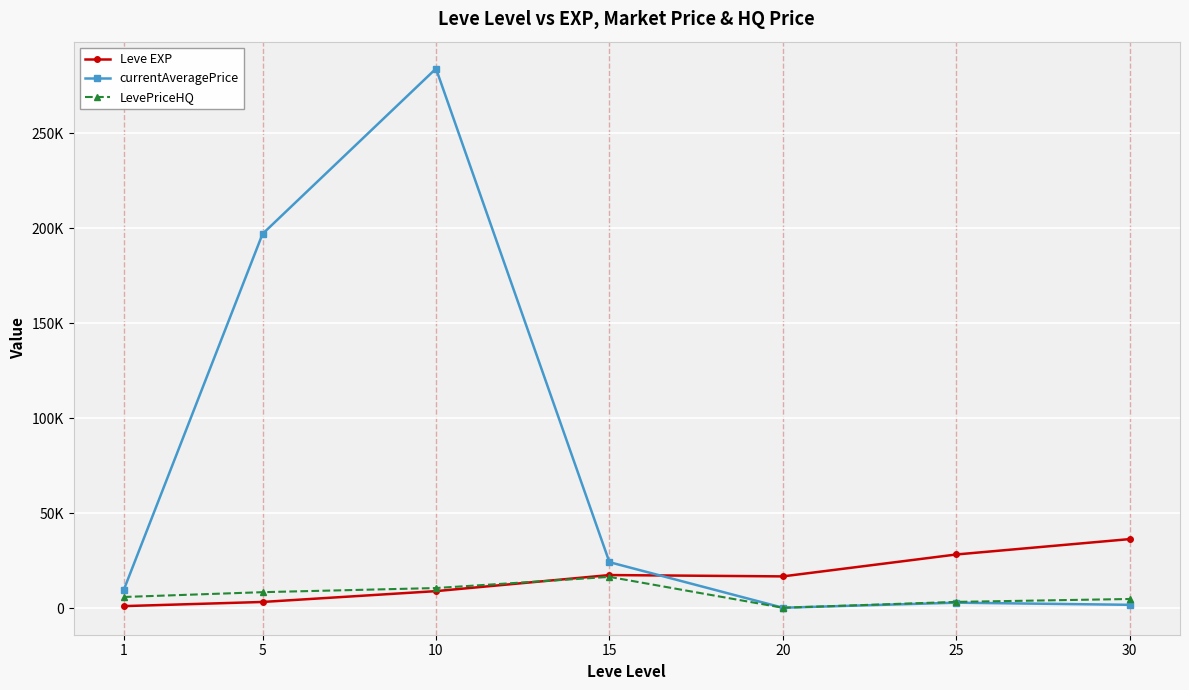

True or false: currentAveragePrice has a value of 1903.6 at 30.

True